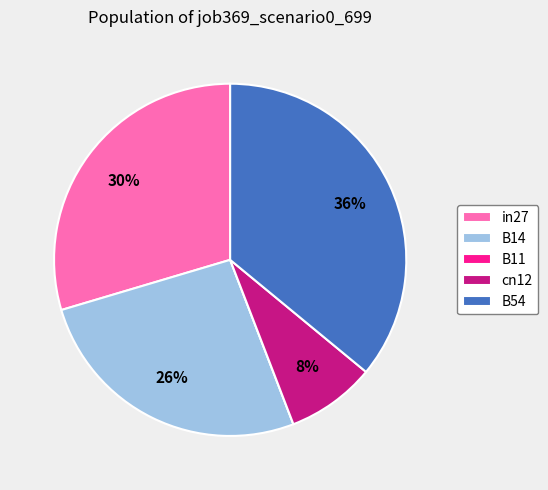

Which has a higher value, cn12 or in27?

in27